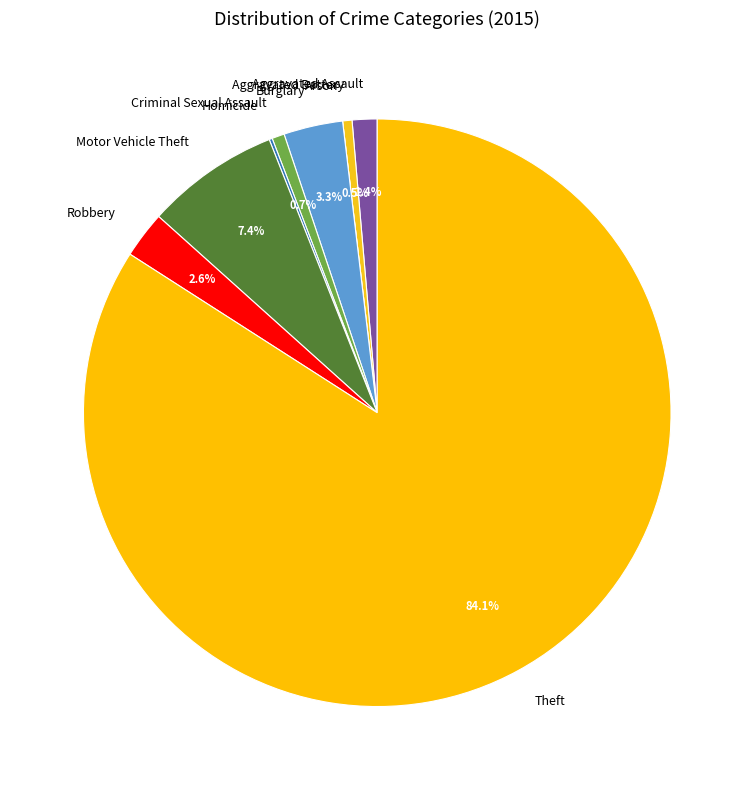

Does Motor Vehicle Theft represent more than half of the total?

No